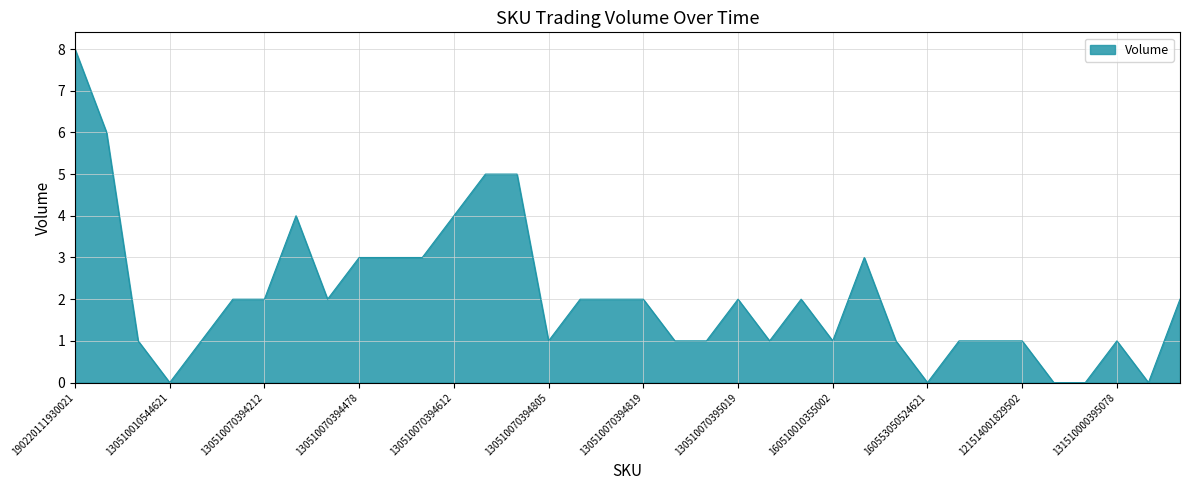

What is the maximum value shown in the chart?

8